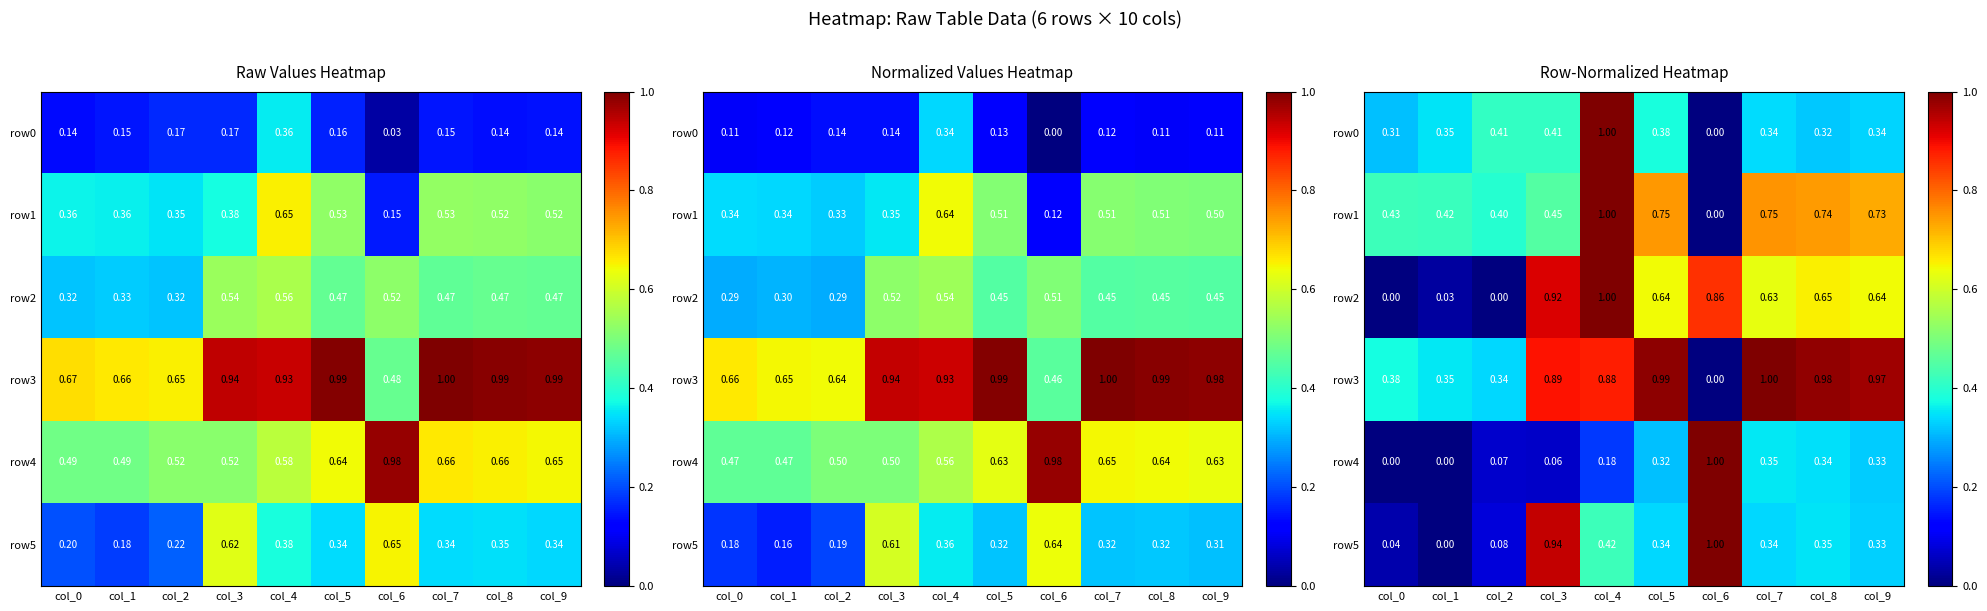

Which series has the largest total across all categories?

row3